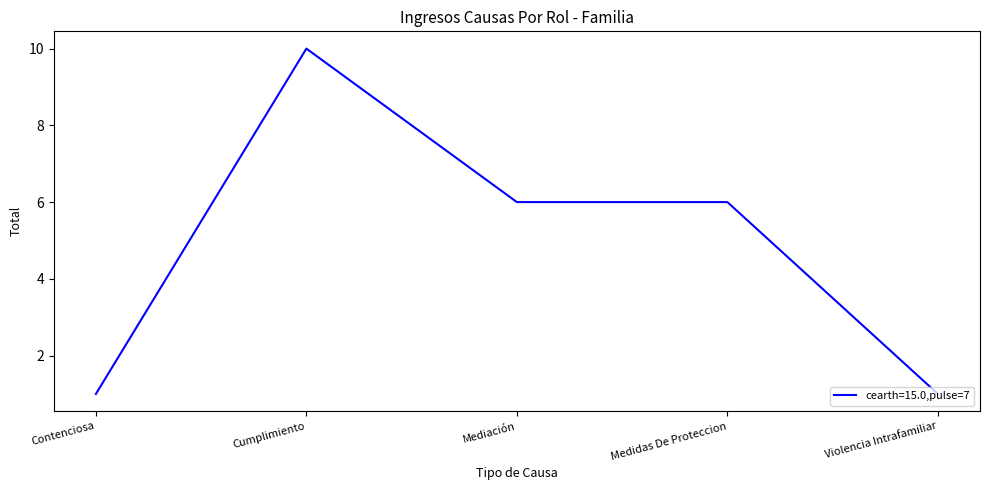

Approximately how many times larger is the value at Cumplimiento compared to Violencia Intrafamiliar?

10.0